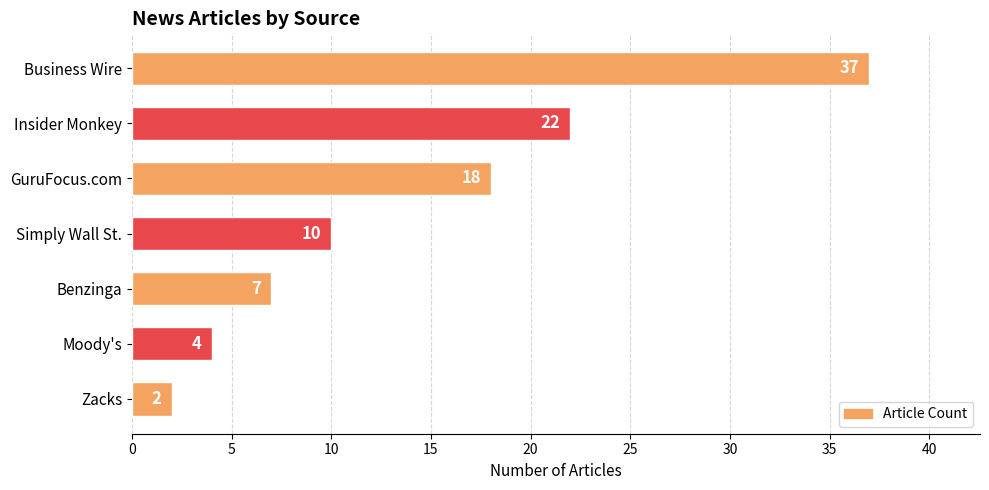

Which has a higher value, Moody's or Benzinga?

Benzinga